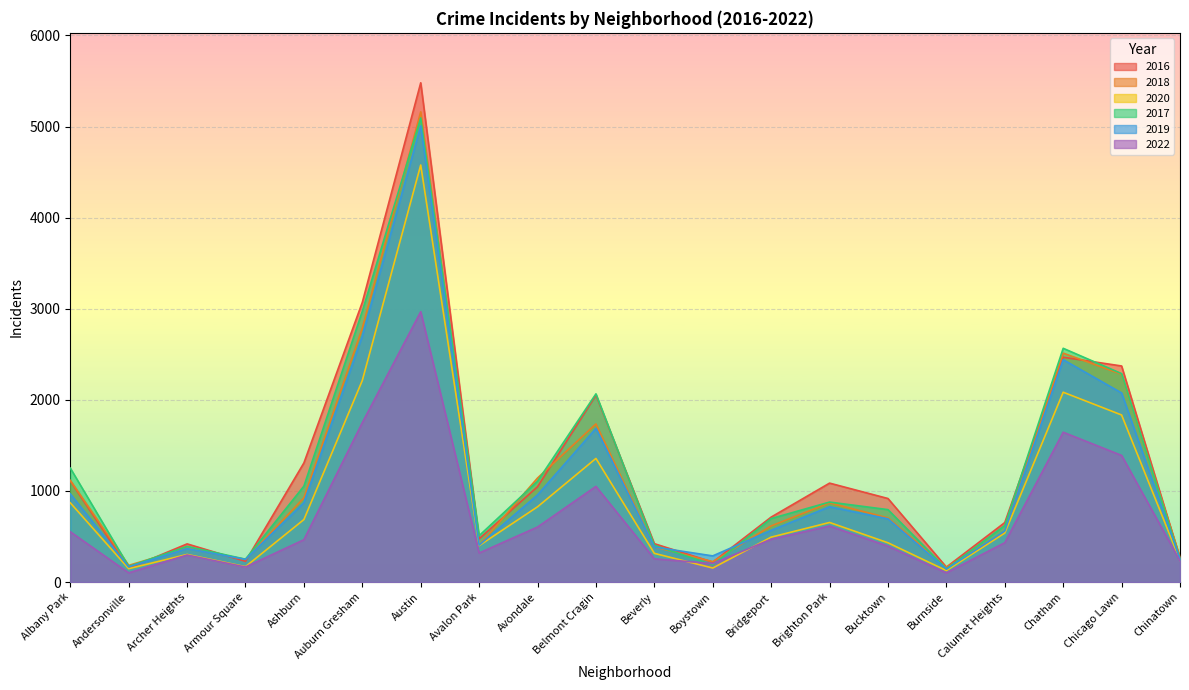

Which series ends up on top after the final intersection of 2018 and 2019?

2018